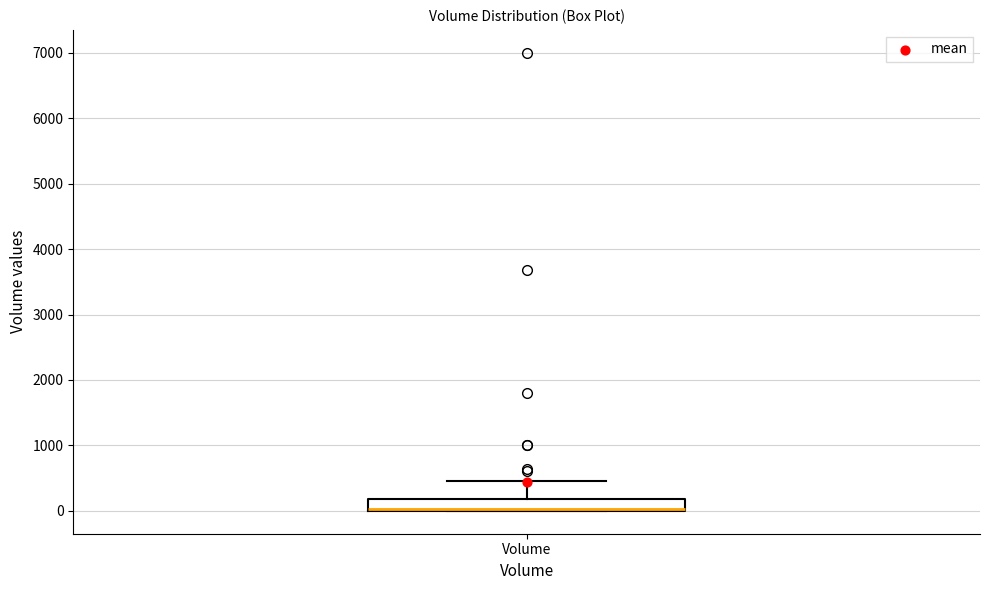

Read this box plot against the y-axis: the position of the median line, the range covered by the box, and the ends of both whiskers. The values are not printed on the chart, so give them approximately, as read against the axis.

median 0 (drawn on the box's lower edge), box 0 to 200, whiskers 0 to 500